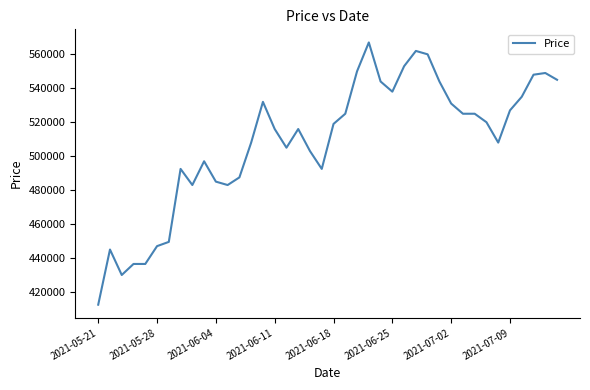

What is the maximum value shown in the chart?

567000